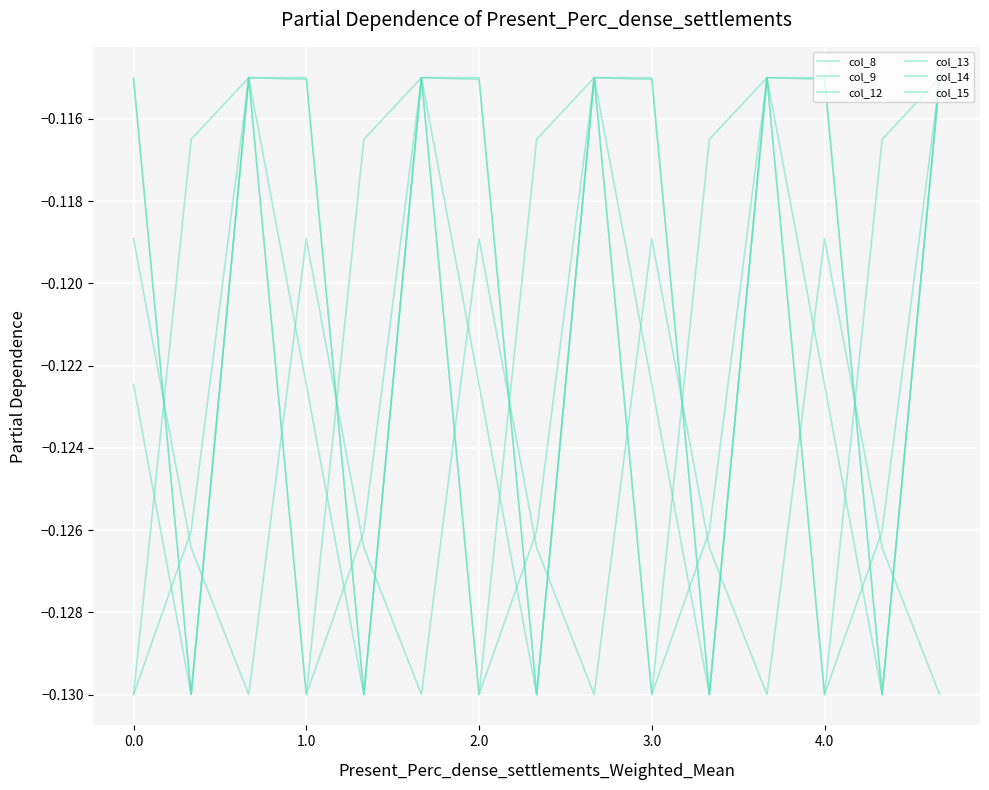

Does the chart have visible grid lines?

Yes